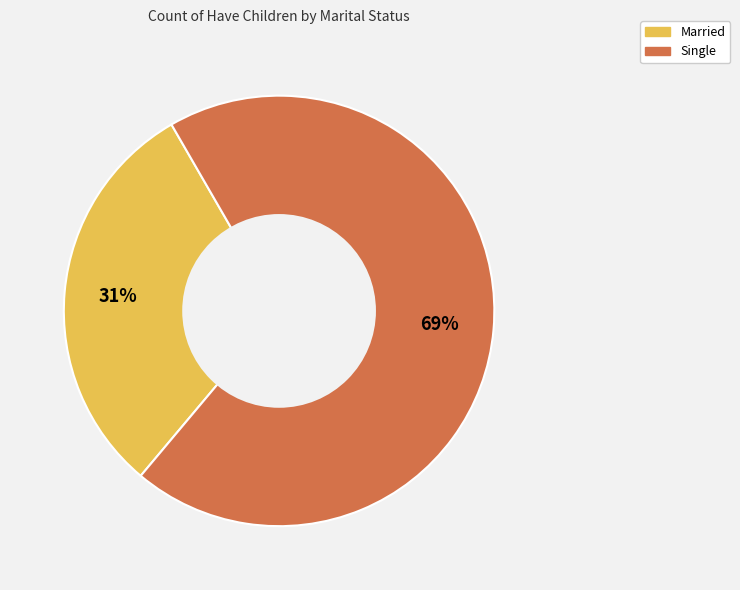

Is it true that Single is 69% of the pie?

True